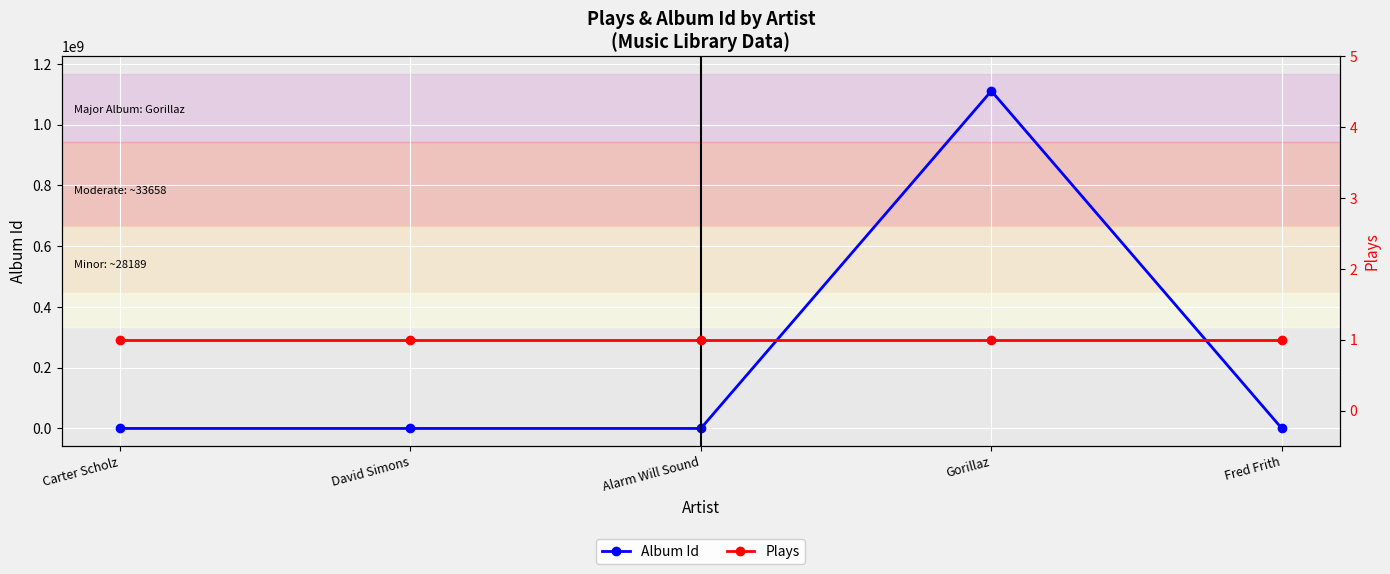

The Plays series shows 1 at Alarm Will Sound. True or false?

True